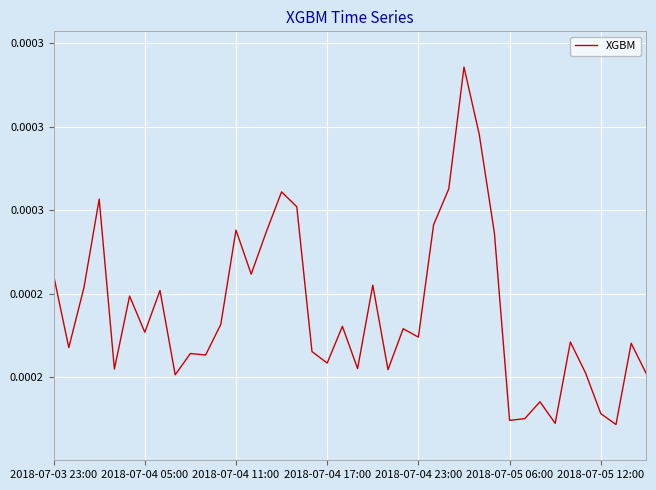

Is this an area chart (filled region under the line)?

No